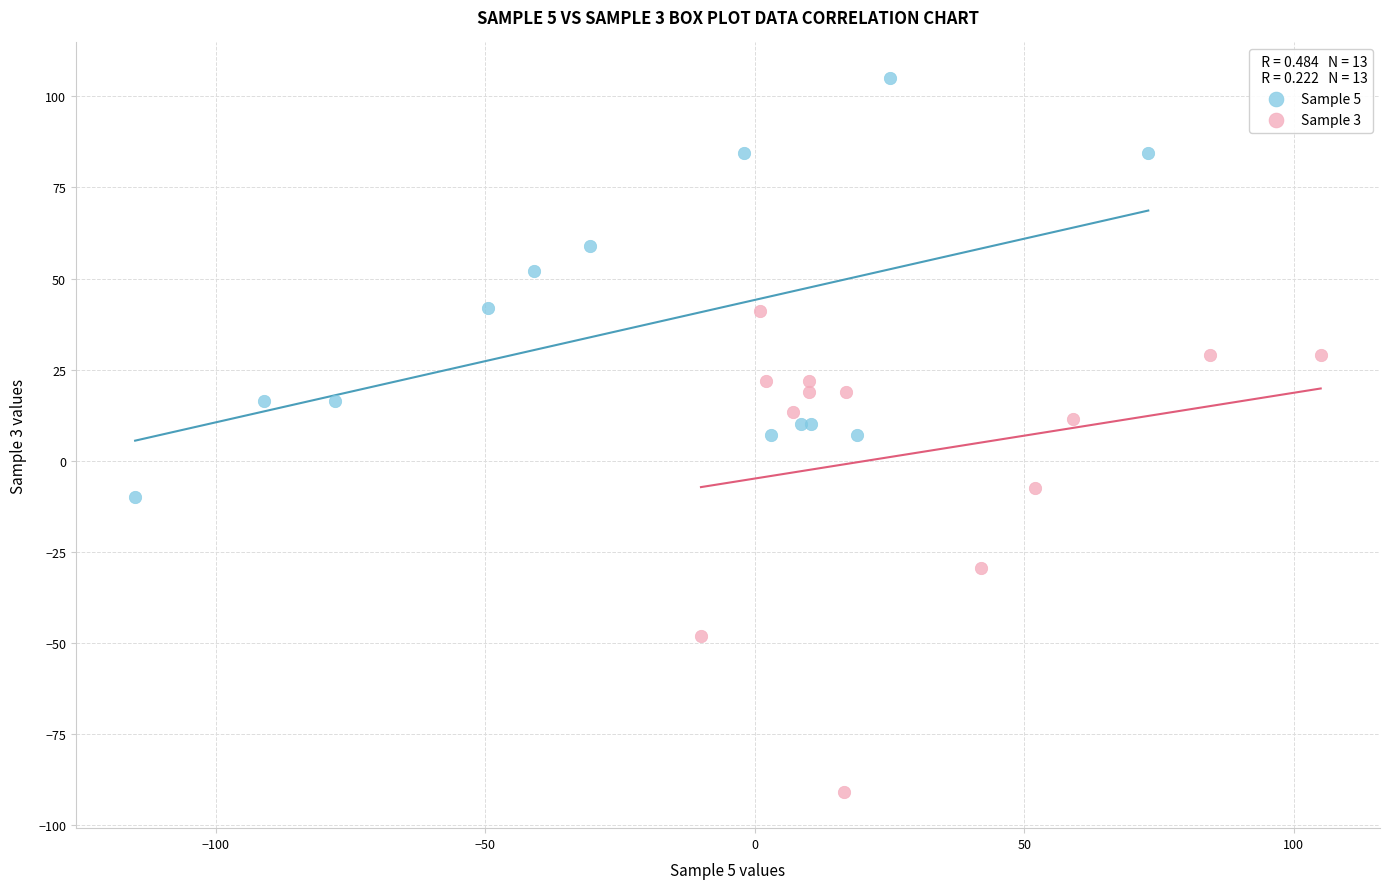

Which series reaches the minimum Y coordinate?

Sample 3